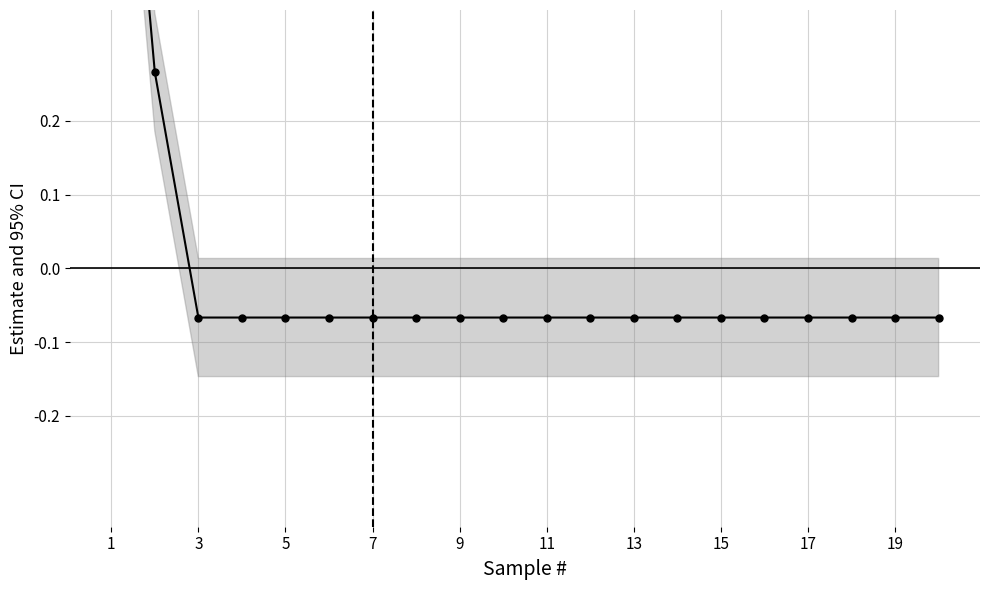

Which category has the highest value across all series?

1